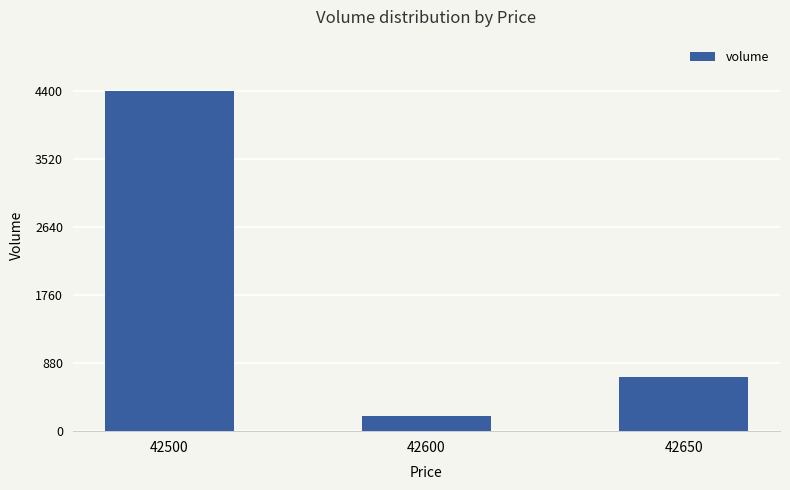

At which label does the data first exceed 700?

42500